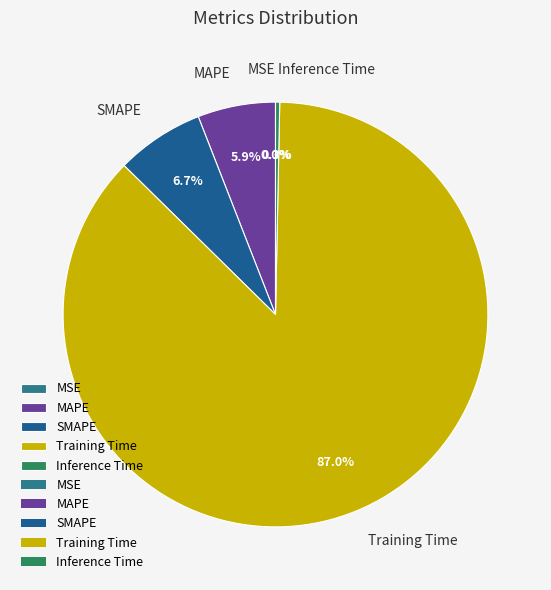

What portion of the pie excludes Training Time?

13.0%